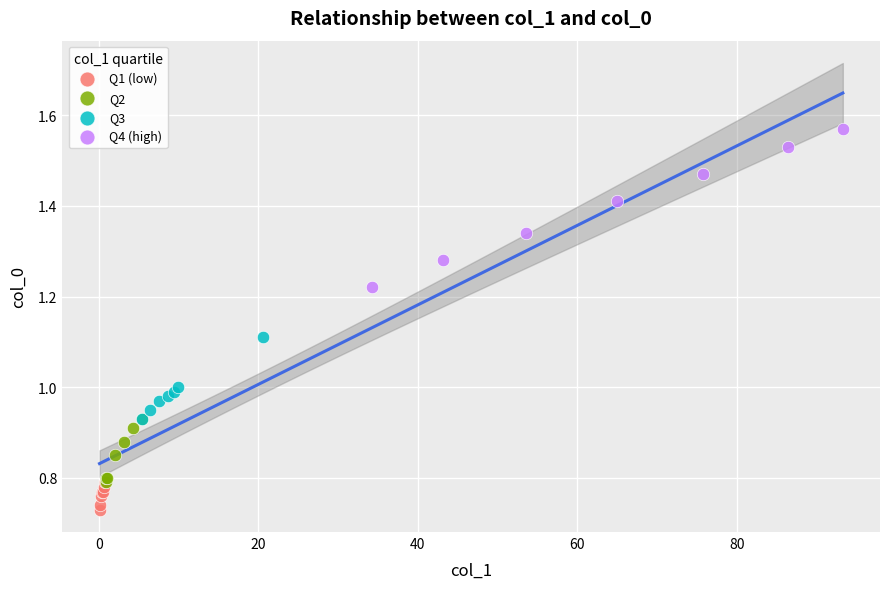

Which series contains the highest Y value?

Q4 (high)